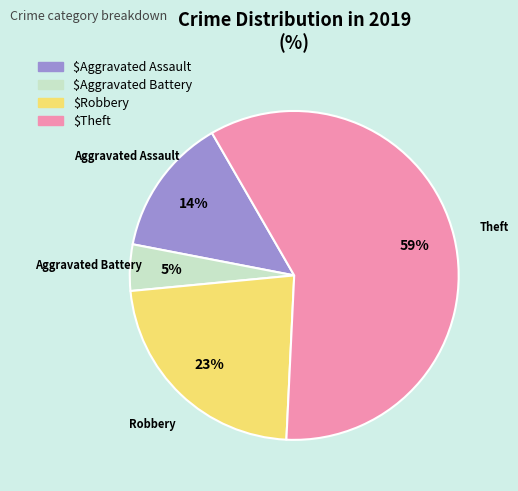

How many segments does this pie chart have?

4